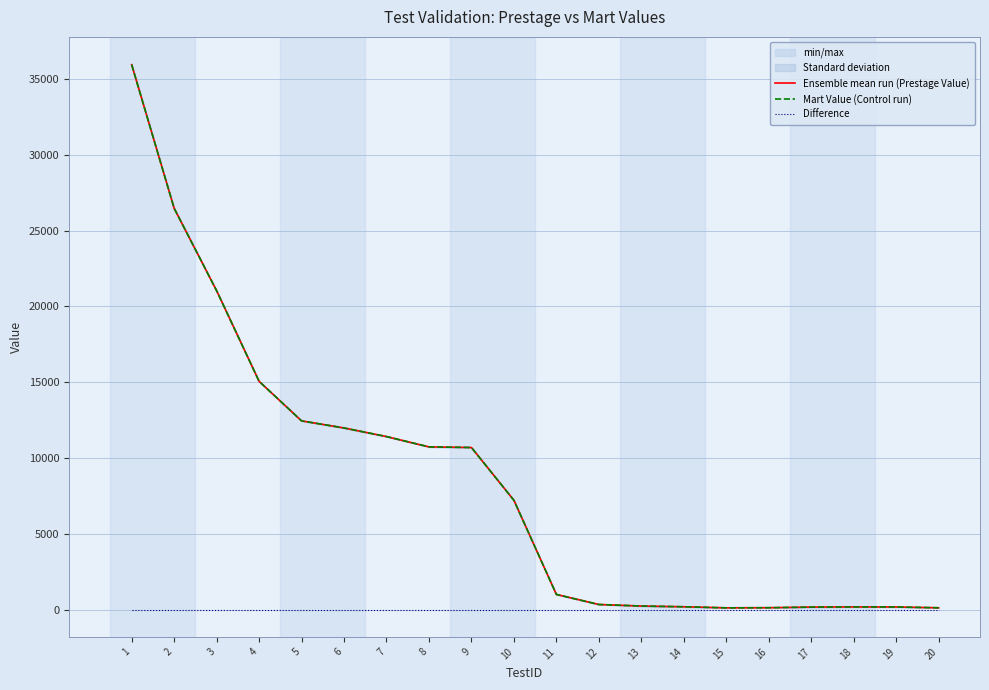

True or false: Difference and Ensemble mean run (Prestage Value) intersect in this chart.

False